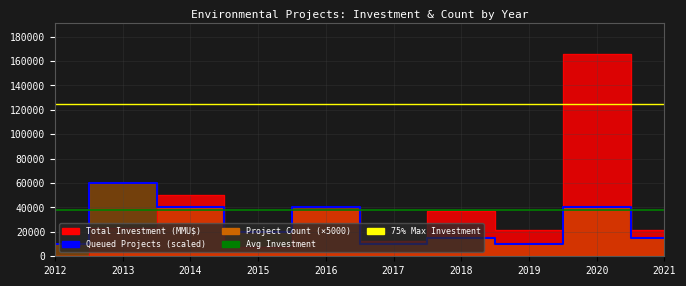

The value of Total Investment (MMU$) at 2019 is 21500. True or false?

True